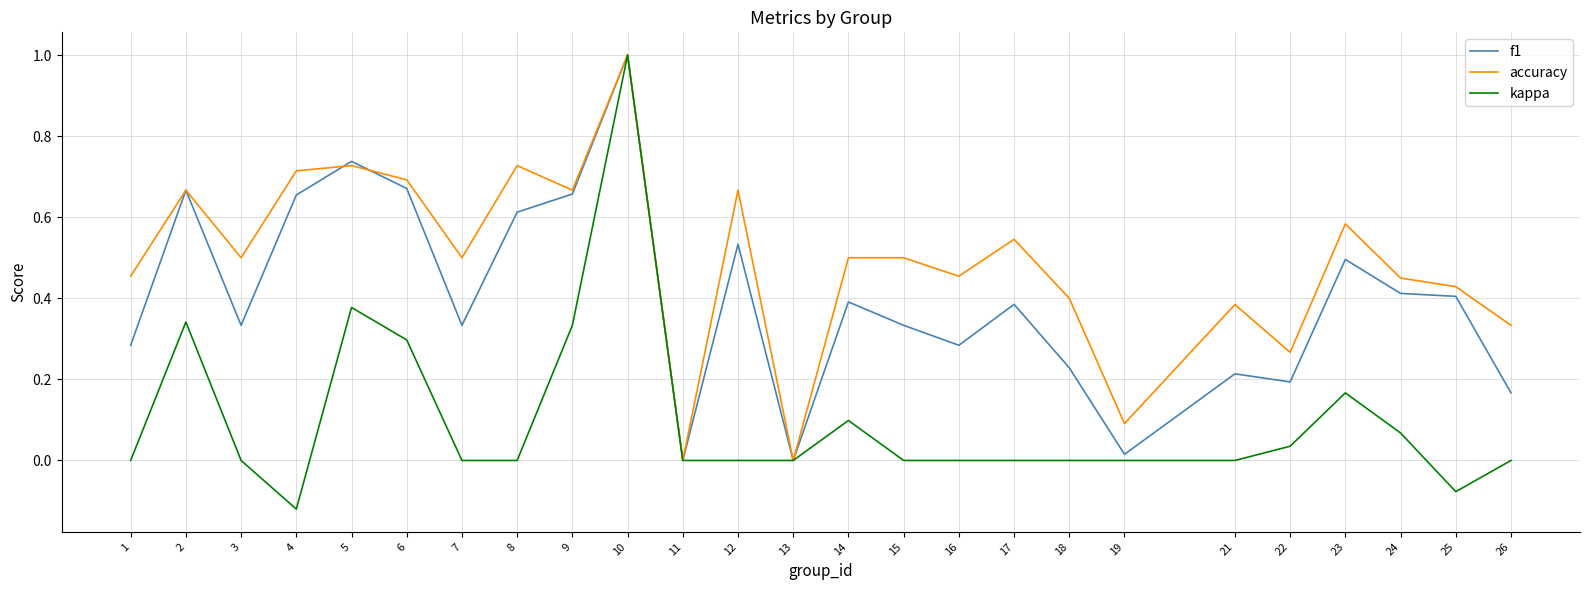

The value of accuracy at 15 is 0.2. True or false?

False